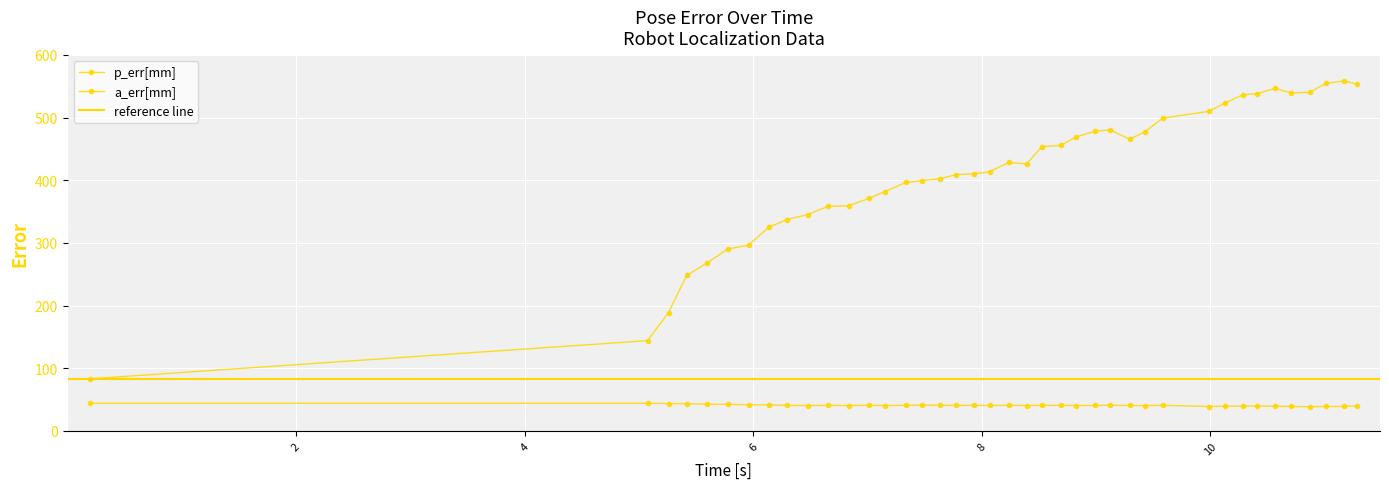

How many lines are shown in the chart?

2